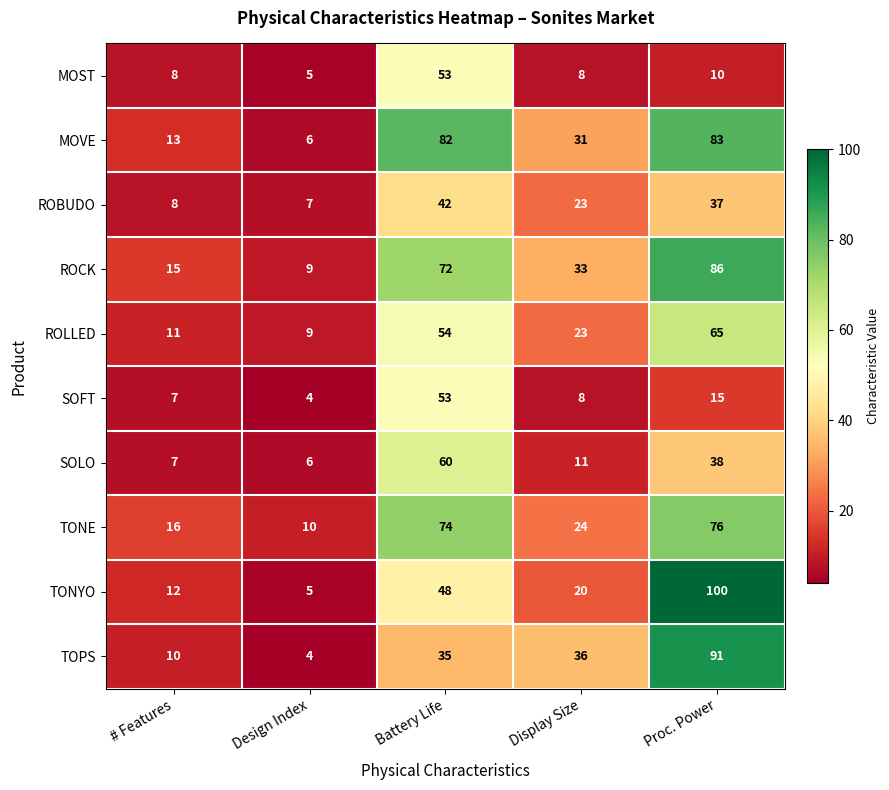

List the labels in order of TOPS value, largest first.

Proc. Power, Display Size, Battery Life, # Features, Design Index